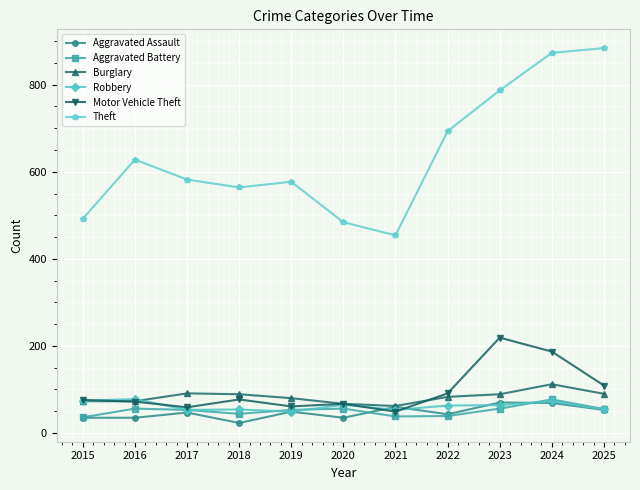

How many interior local valleys does the Theft series have?

2